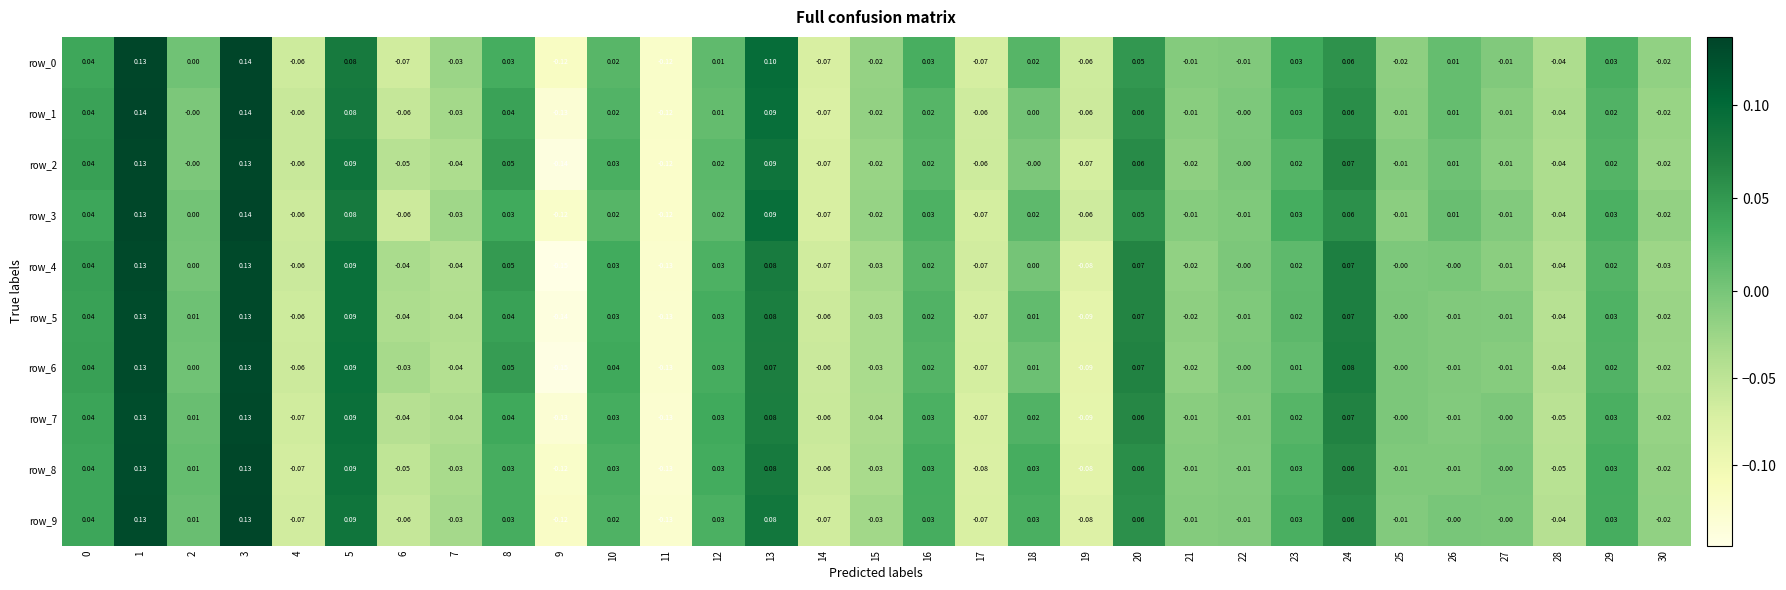

How many distinct data groups are displayed?

10